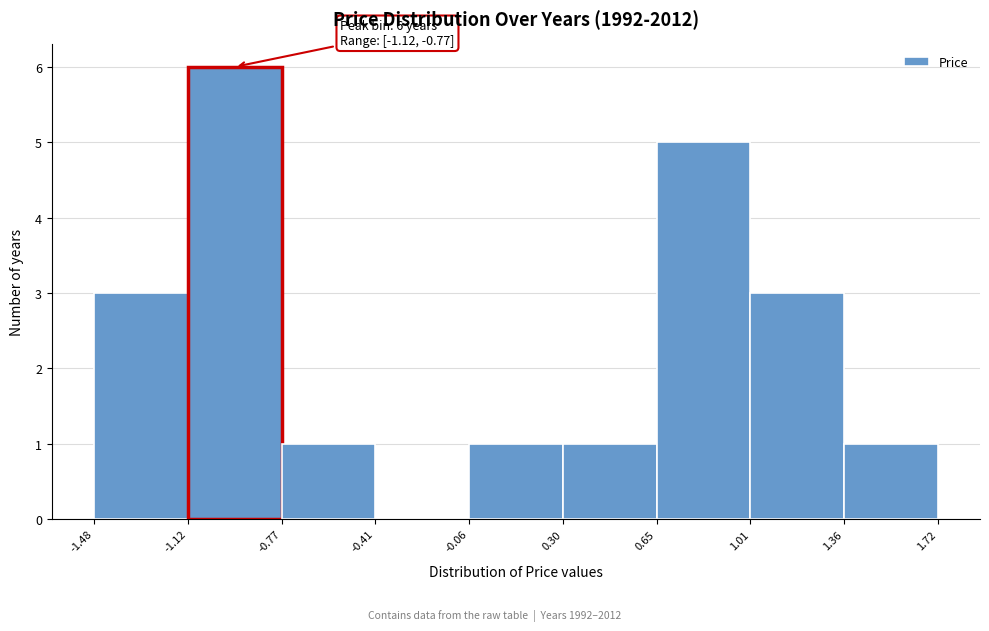

Over which range of the x-axis is the bar tallest?

-1.12 to -0.77